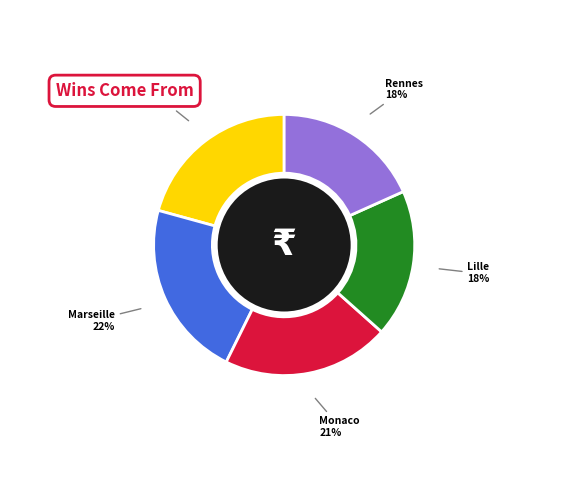

Does any single category account for the majority?

No